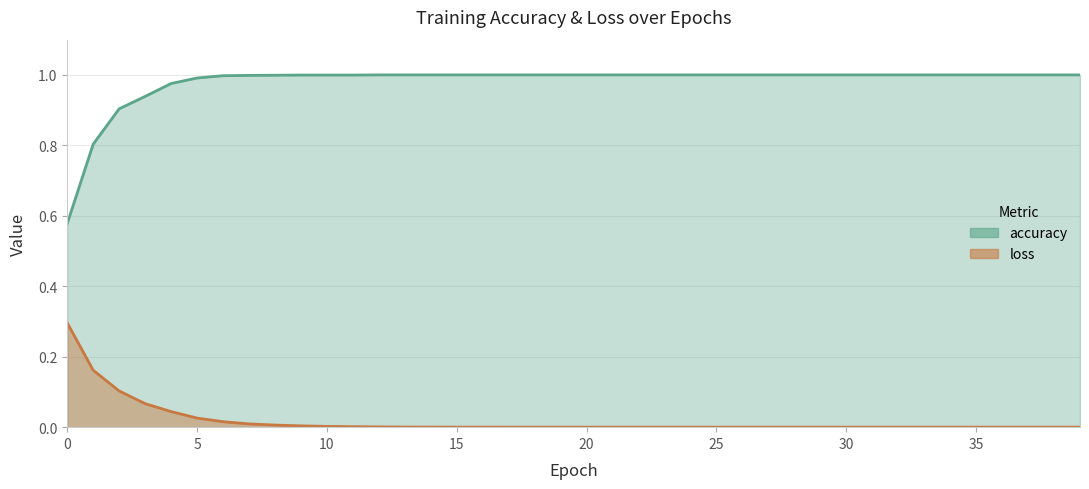

Rank the series by their maximum value, from lowest to highest.

loss, accuracy